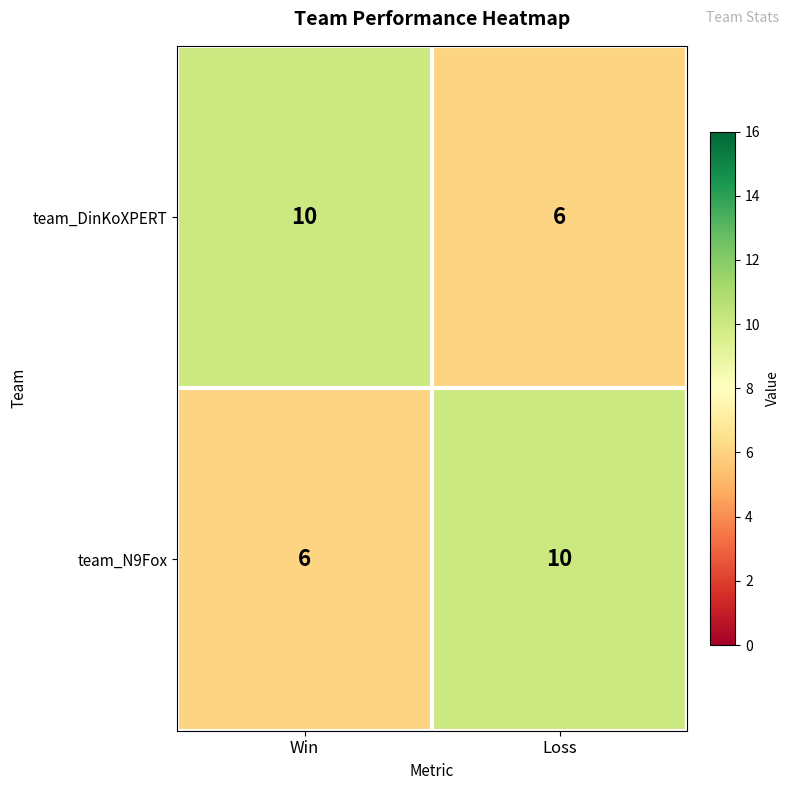

The value of team_DinKoXPERT at Loss is 6. True or false?

True